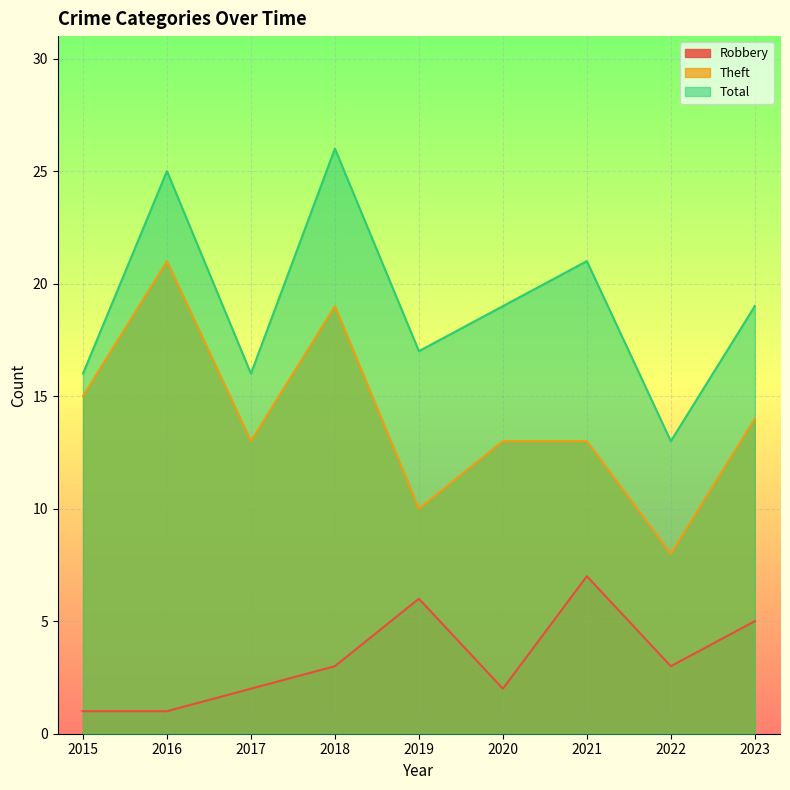

At which label does Robbery first exceed 3?

2019